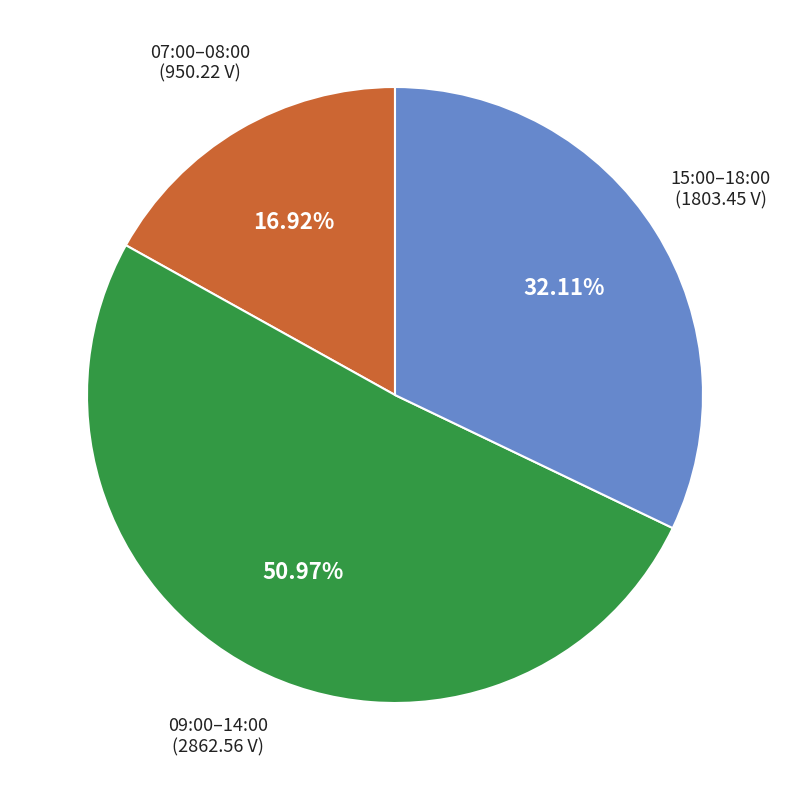

Is there a majority slice in this chart?

Yes